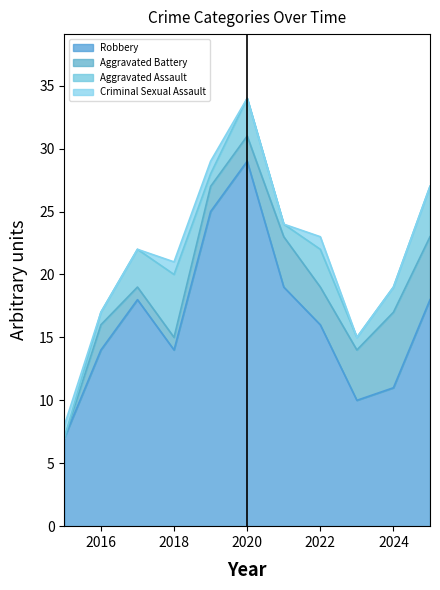

What is the total value across all series at 2022?

23